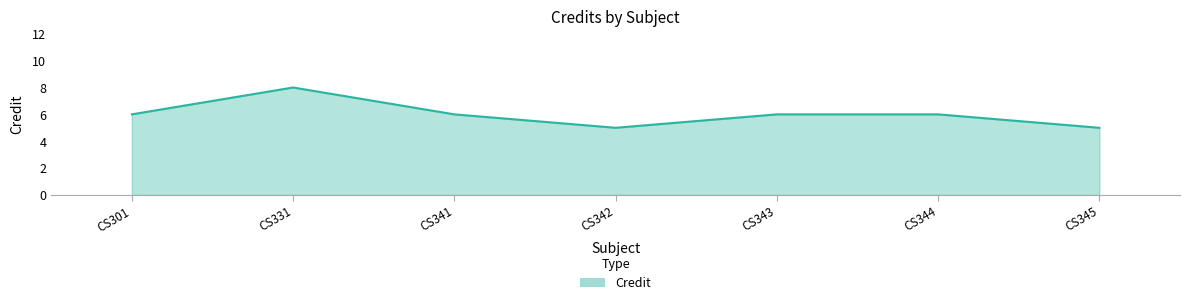

Reading left to right, list all the values displayed in this chart.

6	8	6	5	6	6	5